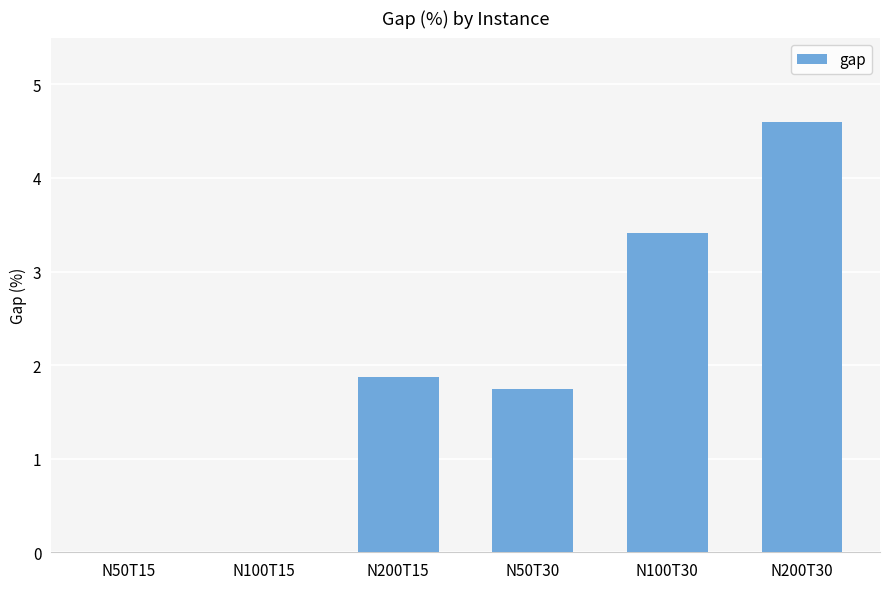

True or false: the data shows 3.4 at N100T30.

True